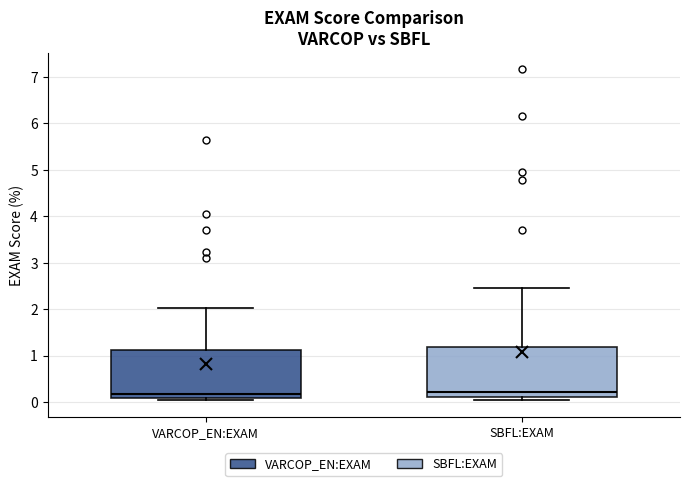

Reading left to right, read every box against the y-axis: the position of its median line, the range the box covers, and the ends of its whiskers. The values are not printed on the chart, so give them approximately, as read against the axis.

VARCOP_EN:EXAM: median 0.2, box 0.1 to 1.1, whiskers 0.0 to 2.0
SBFL:EXAM: median 0.2, box 0.1 to 1.2, whiskers 0.0 to 2.4